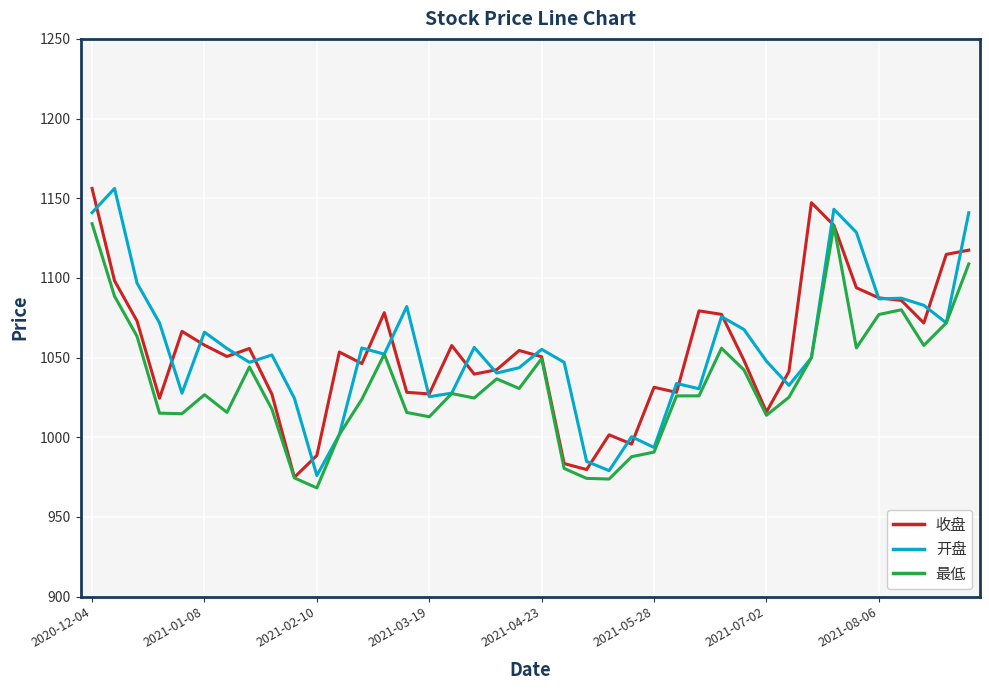

What is the average value of the 开盘 series?

1055.9